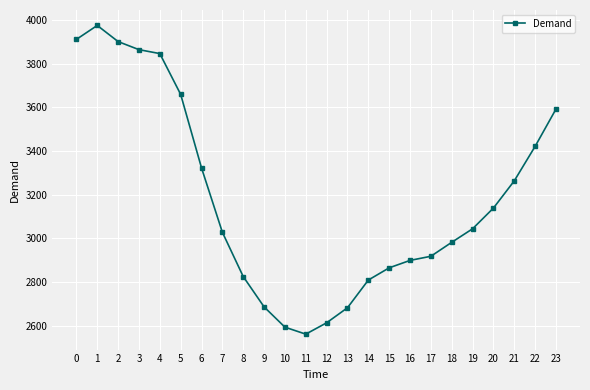

The value at 20 is 1838. True or false?

False